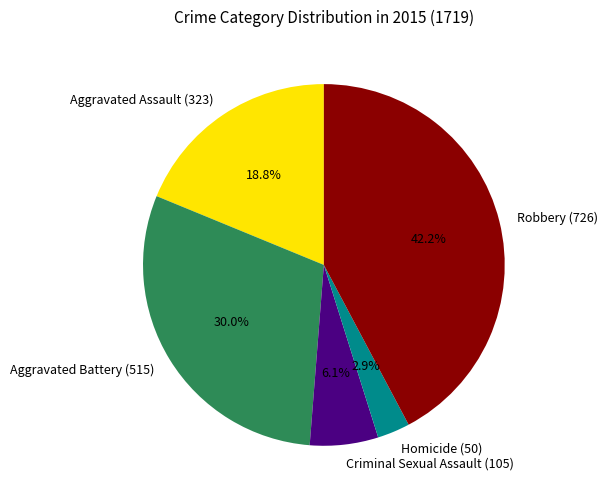

What percentage do Criminal Sexual Assault (105) and Aggravated Assault (323) together represent?

24.9%